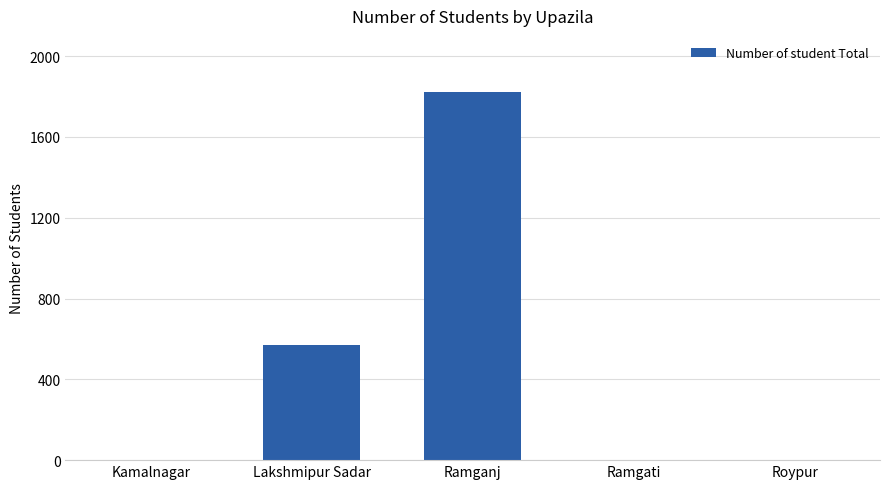

What is the sum of all values?

2391